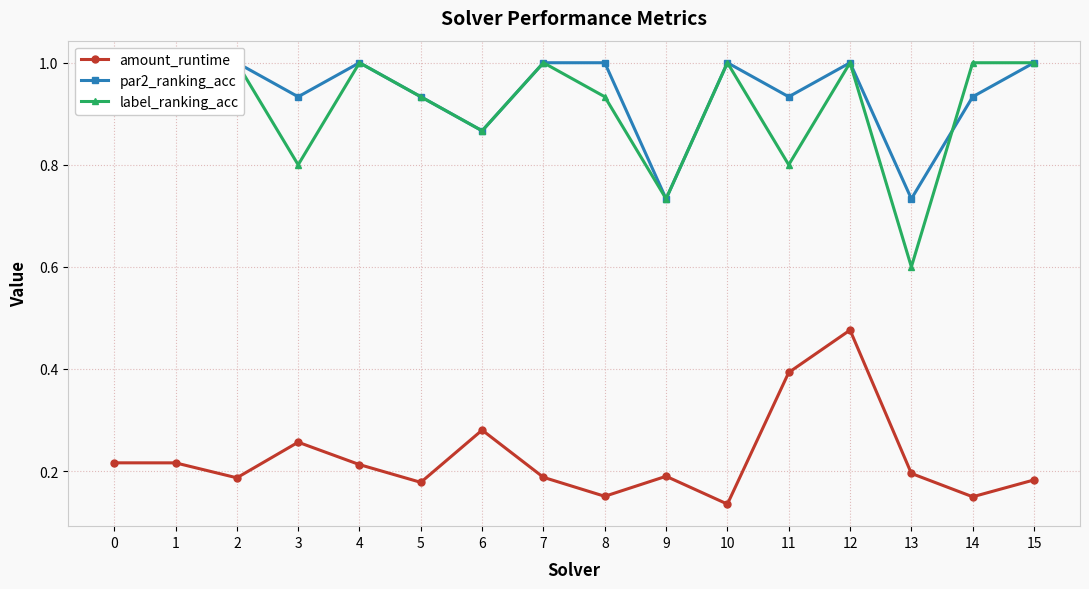

Rank the series by their maximum value, from highest to lowest.

par2_ranking_acc, label_ranking_acc, amount_runtime